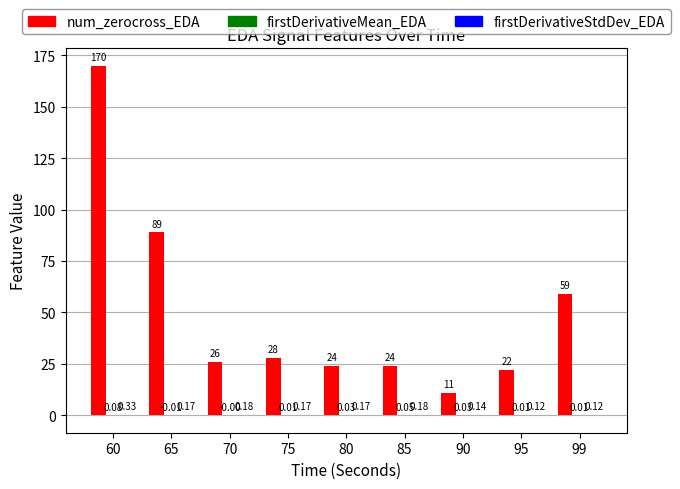

Are the bars grouped side by side (vs. stacked)?

Yes